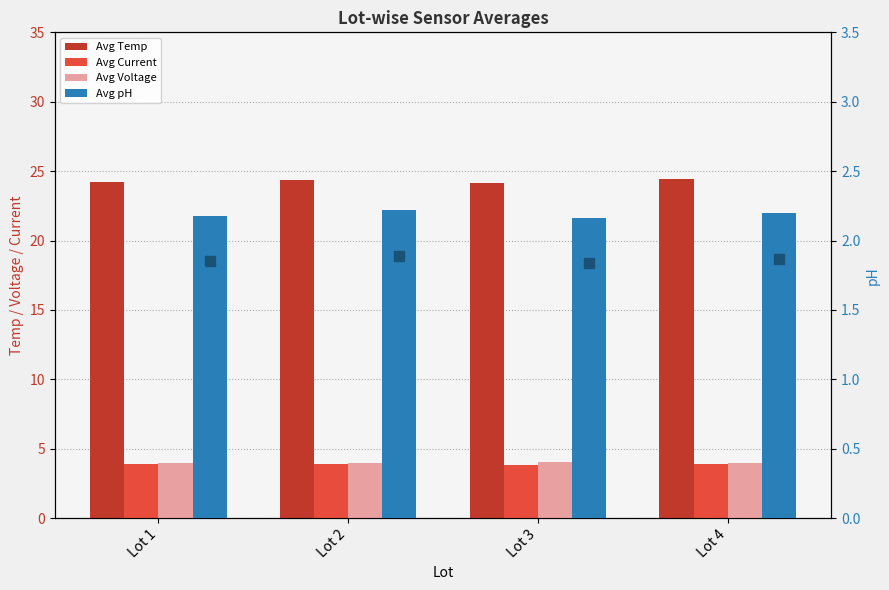

Rank the series at Lot 2 from lowest to highest value.

Avg pH, Avg Current, Avg Voltage, Avg Temp